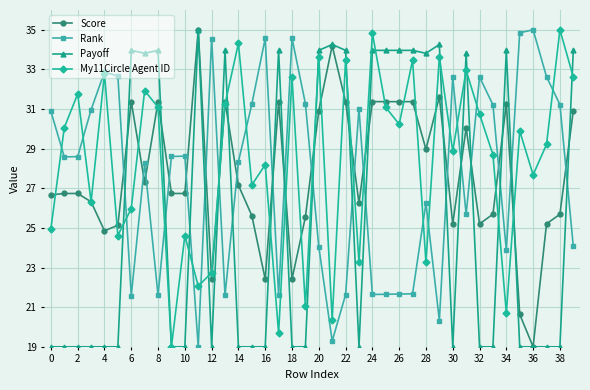

What is the smallest value displayed?

19.0